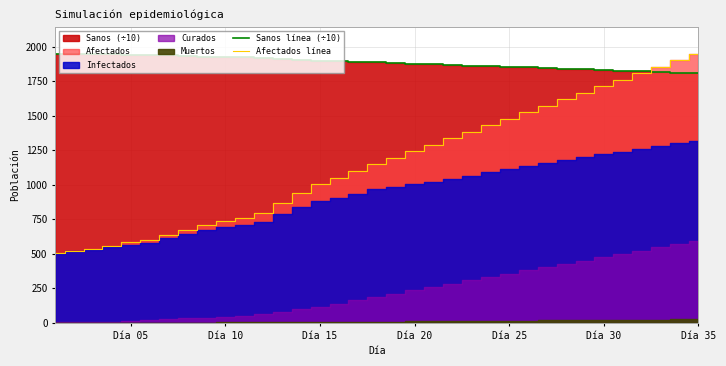

The Afectados línea series shows 1243.0 at Día 20. True or false?

True